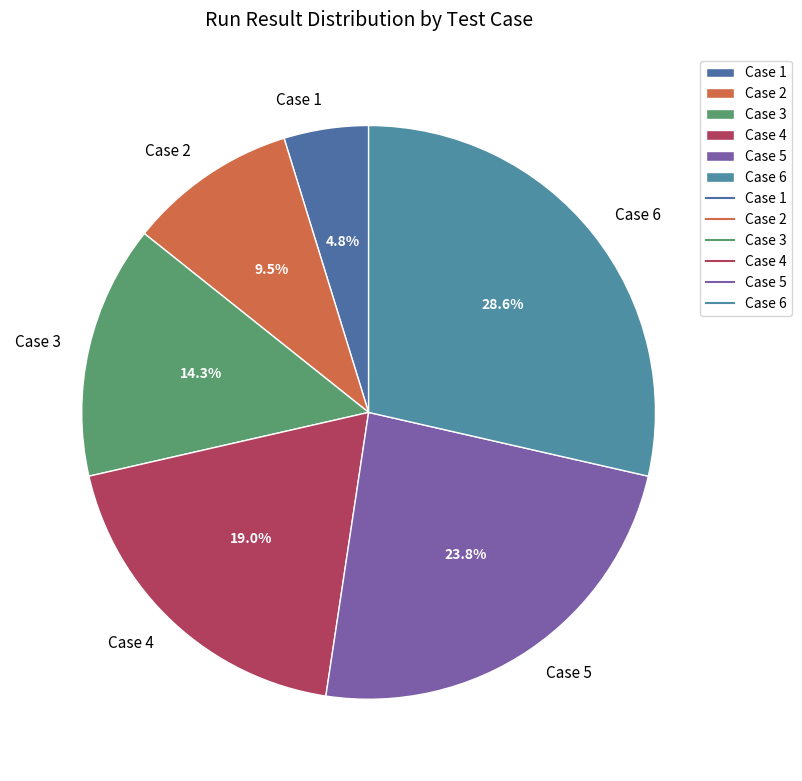

Is Case 5 the majority of the pie?

No